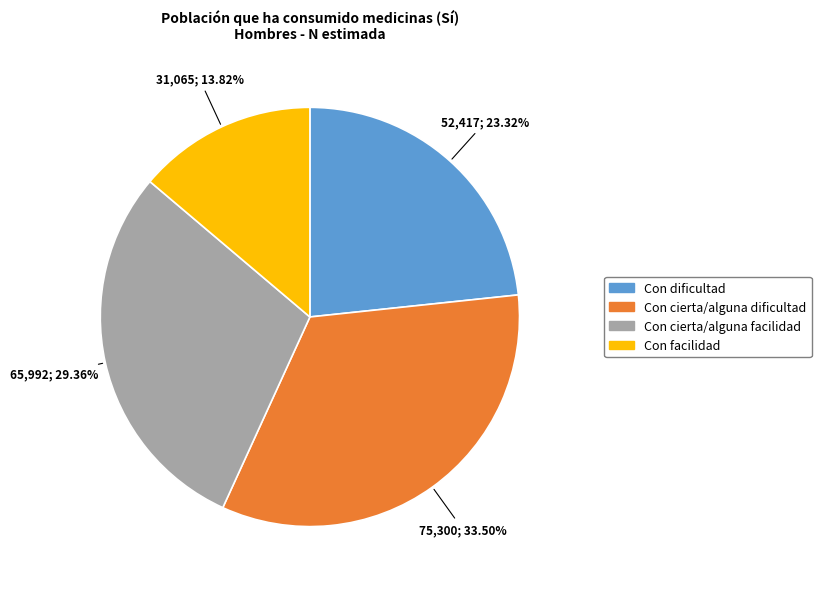

What is the largest slice in the pie chart?

Con cierta/alguna dificultad